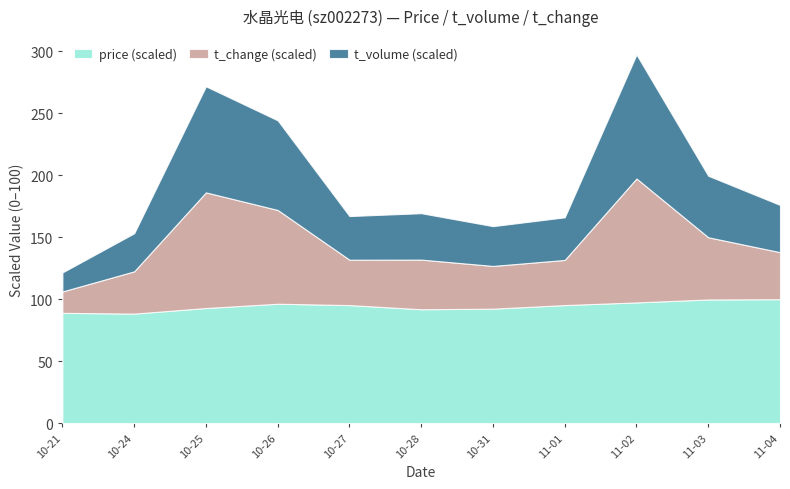

Reading left to right, what are all the values shown in this chart?

price: 2022-10-21=11.6	2022-10-24=11.6	2022-10-25=12.1	2022-10-26=12.6	2022-10-27=12.4	2022-10-28=12.0	2022-10-31=12.1	2022-11-01=12.4	2022-11-02=12.7	2022-11-03=13.0	2022-11-04=13.1
t_change: 2022-10-21=0.9	2022-10-24=1.8	2022-10-25=4.9	2022-10-26=4.0	2022-10-27=1.9	2022-10-28=2.1	2022-10-31=1.8	2022-11-01=1.9	2022-11-02=5.2	2022-11-03=2.6	2022-11-04=2.0
t_volume: 2022-10-21=14090.0	2022-10-24=28196.0	2022-10-25=78603.0	2022-10-26=66405.0	2022-10-27=32345.0	2022-10-28=34391.0	2022-10-31=29470.0	2022-11-01=31588.0	2022-11-02=91848.0	2022-11-03=45565.0	2022-11-04=34999.0